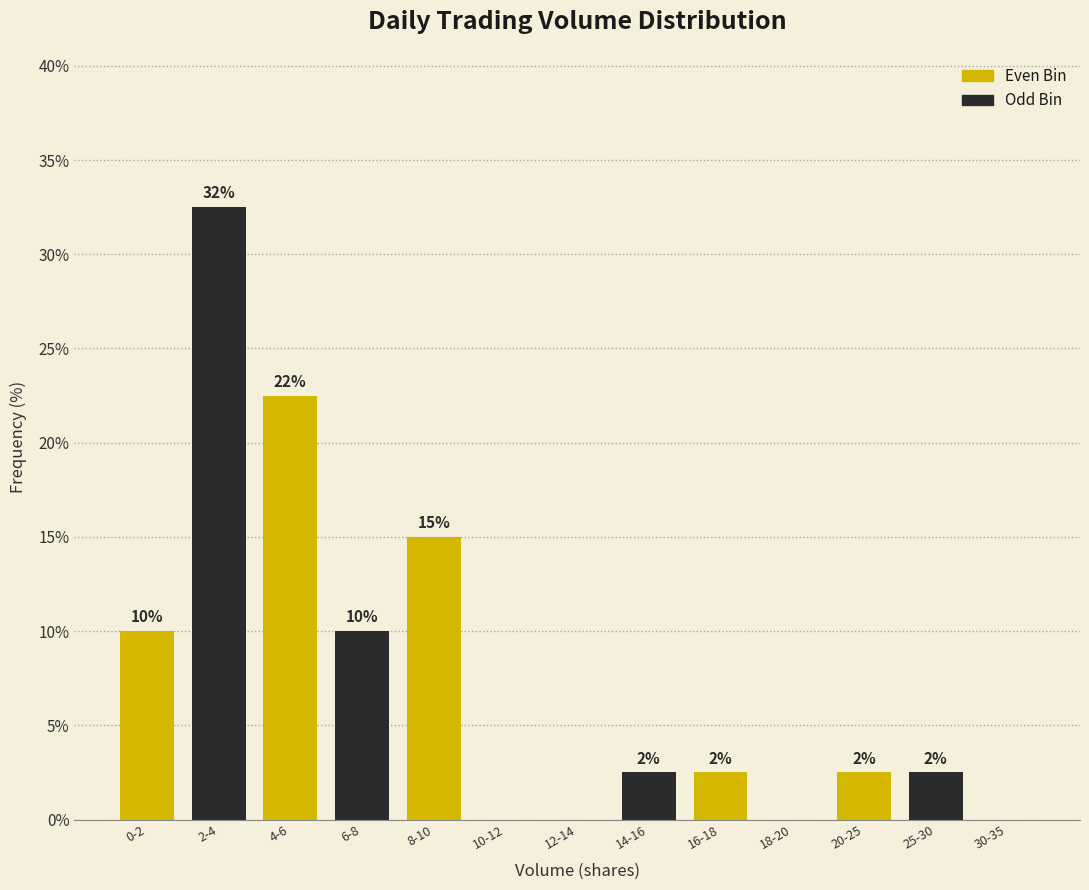

Are the bars horizontal?

No